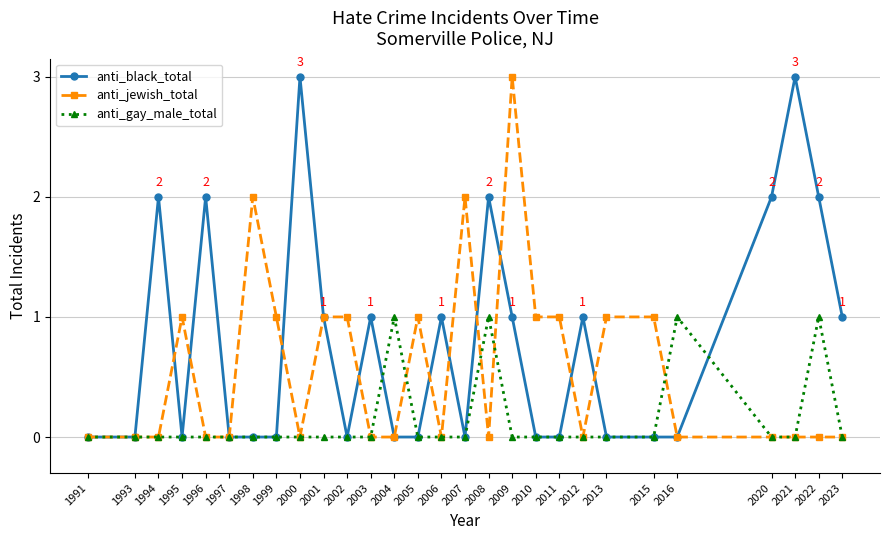

How many lines are shown in the chart?

3